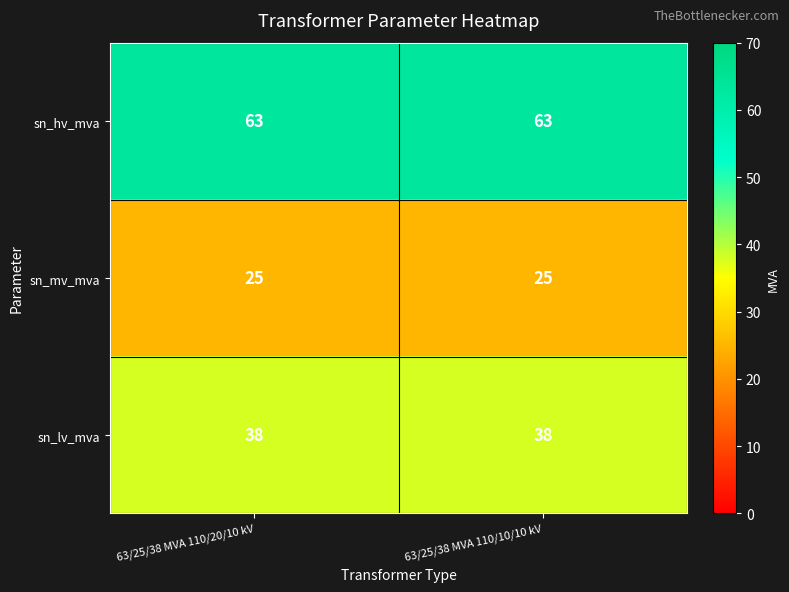

What value does the sn_mv_mva series have at 63/25/38 MVA 110/10/10 kV?

25